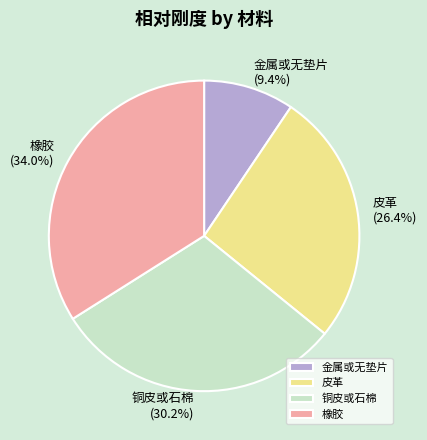

Rank the categories by value from highest to lowest.

橡胶, 铜皮或石棉, 皮革, 金属或无垫片